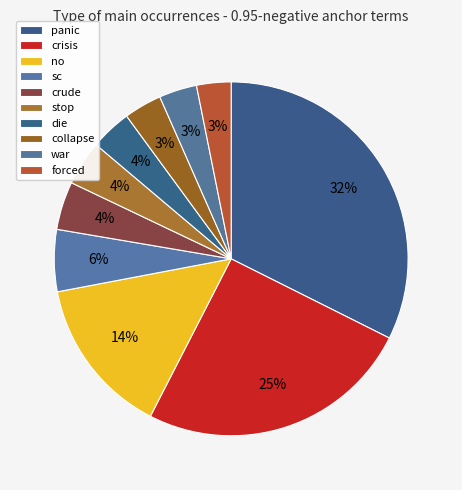

Count the number of slices in the pie.

10